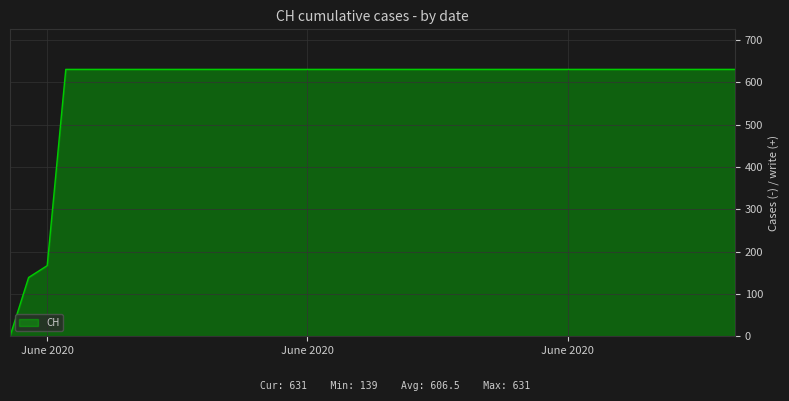

How many values are above zero?

39